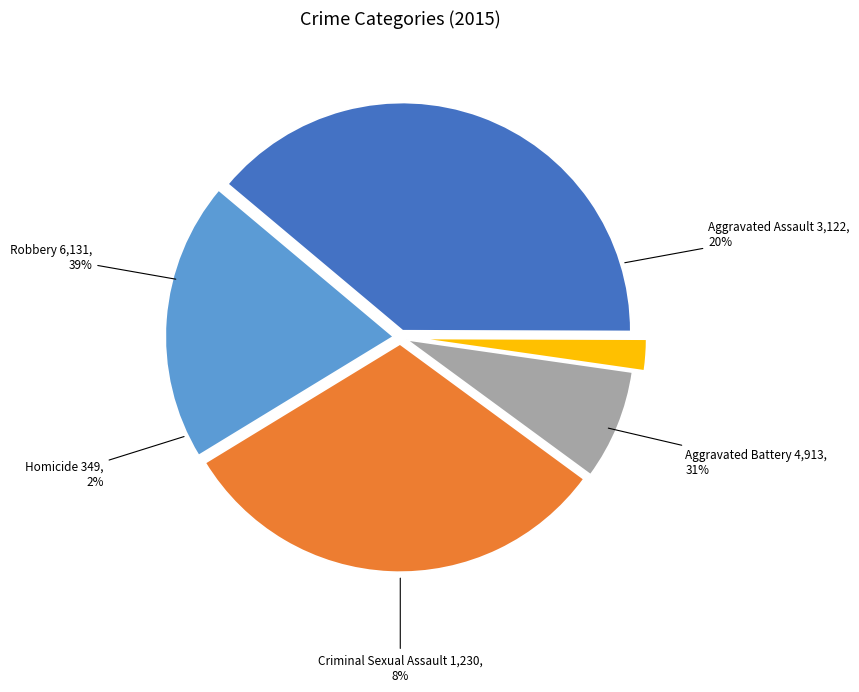

Approximately how many times larger is the value at Homicide compared to Aggravated Assault?

0.1